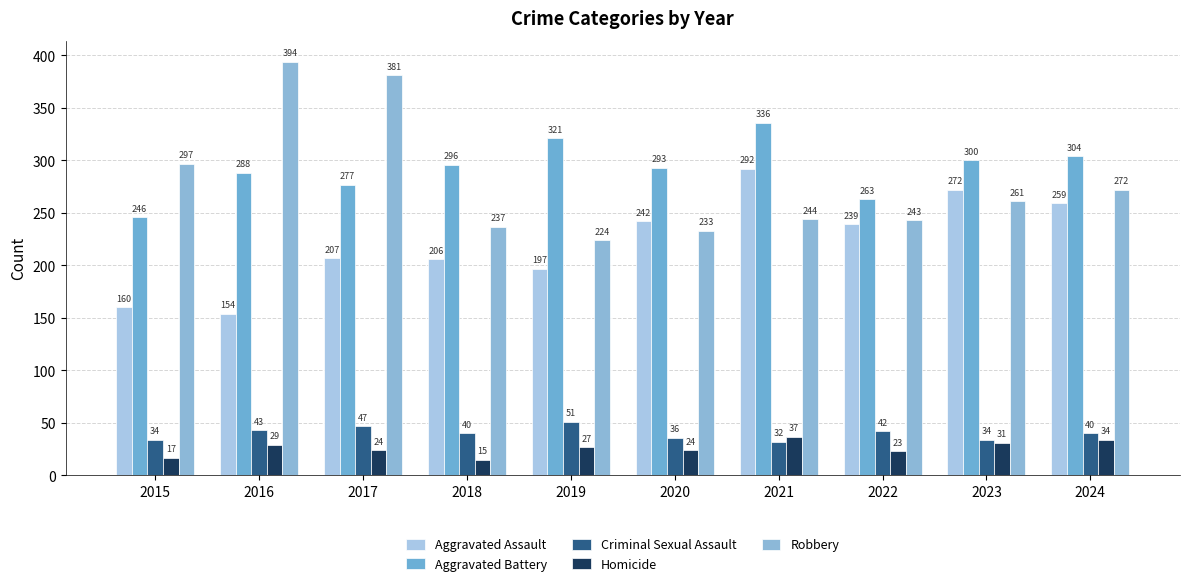

How many distinct data groups are displayed?

5